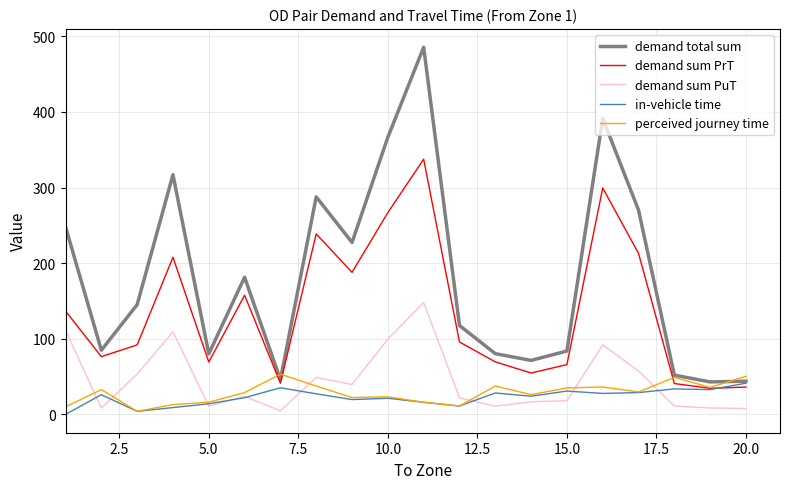

What is the maximum value for perceived journey time?

53.2